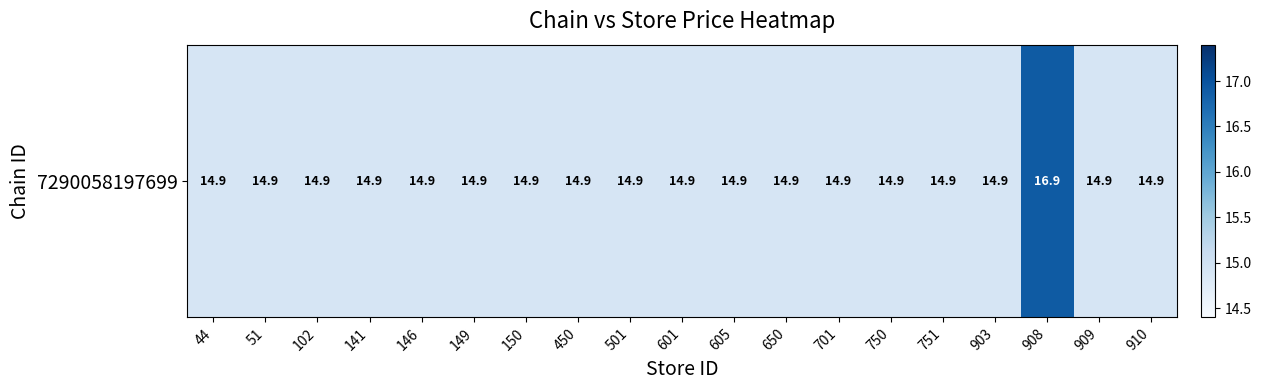

Reading left to right, what are all the values shown in this chart?

44=14.9	51=14.9	102=14.9	141=14.9	146=14.9	149=14.9	150=14.9	450=14.9	501=14.9	601=14.9	605=14.9	650=14.9	701=14.9	750=14.9	751=14.9	903=14.9	908=16.9	909=14.9	910=14.9